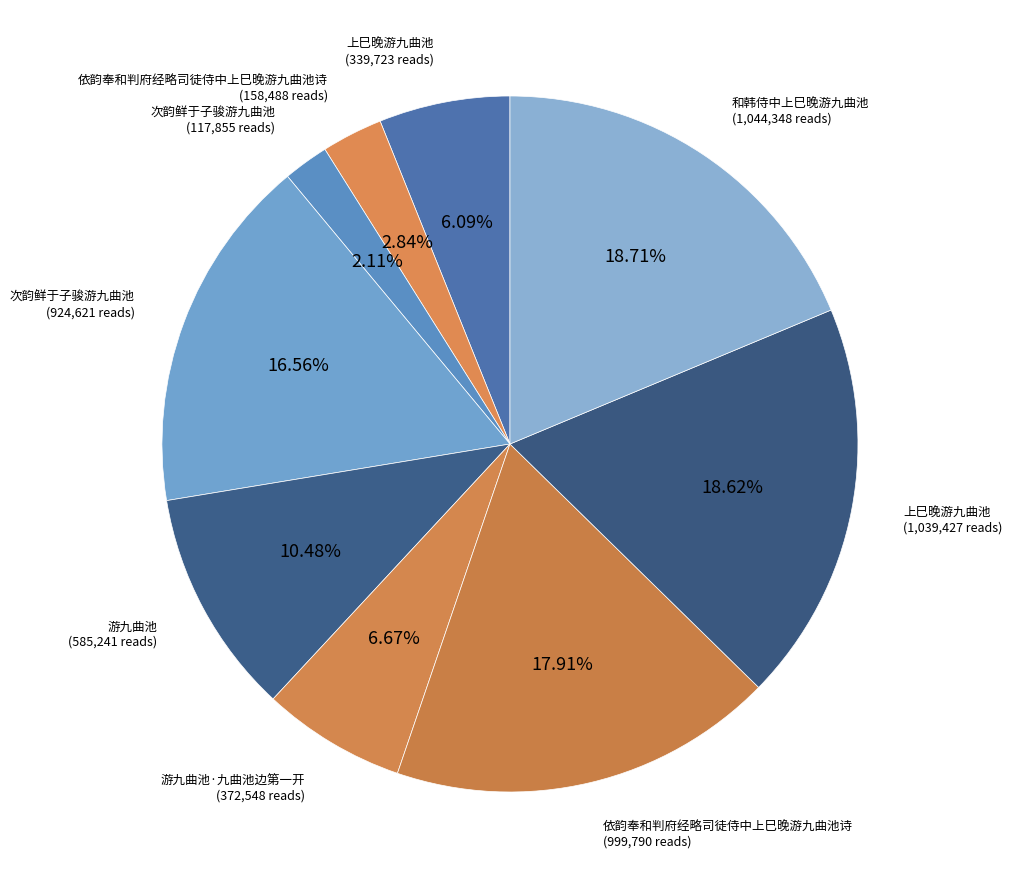

Count the number of slices in the pie.

9